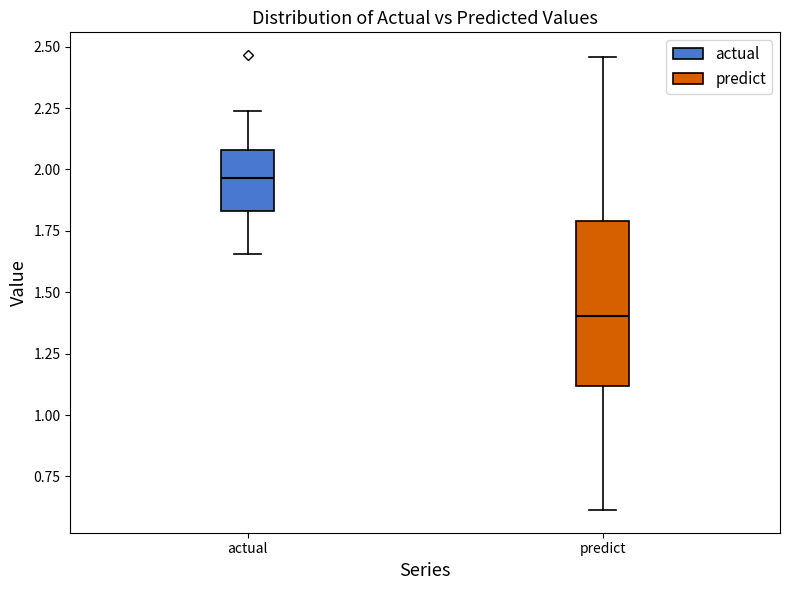

Reading left to right, read every box against the y-axis: the position of its median line, the range the box covers, and the ends of its whiskers. The values are not printed on the chart, so give them approximately, as read against the axis.

actual: median 1.95, box 1.85 to 2.10, whiskers 1.65 to 2.25
predict: median 1.40, box 1.10 to 1.80, whiskers 0.60 to 2.45